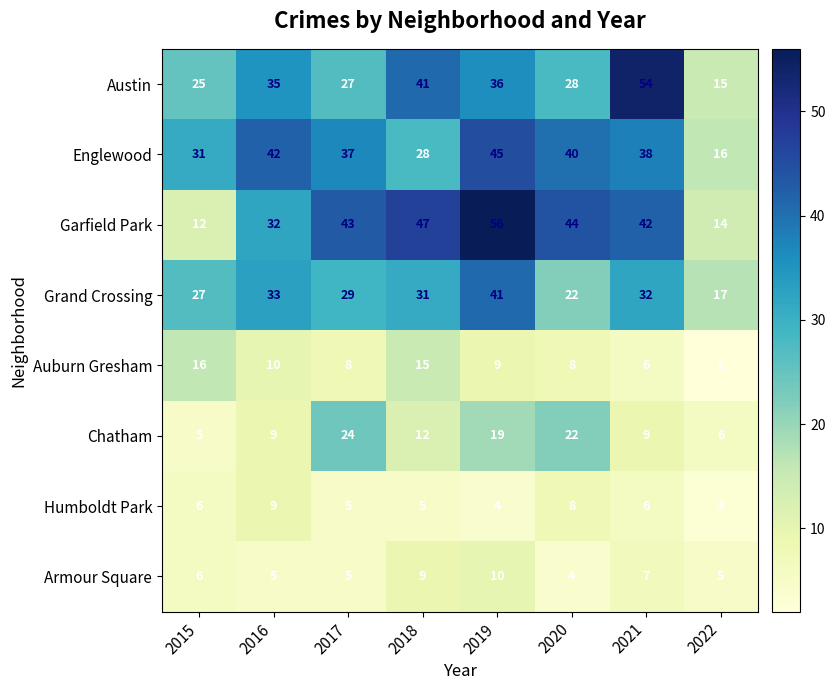

What is the sum of the Grand Crossing values at 2021 and 2015?

59